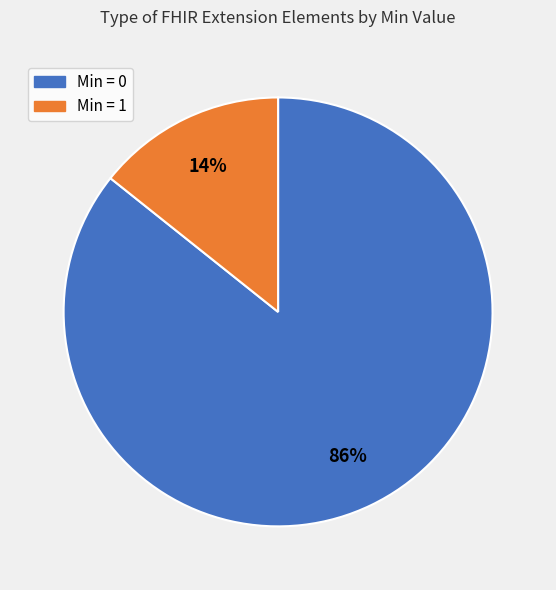

How many segments does this pie chart have?

2